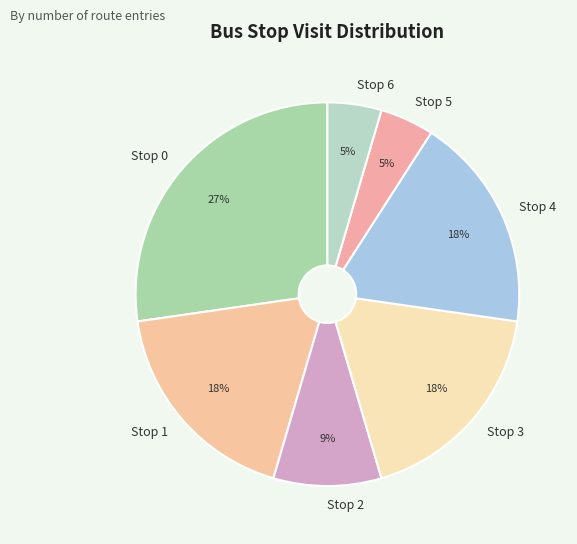

True or false: Stop 1 accounts for 7% of the total.

False